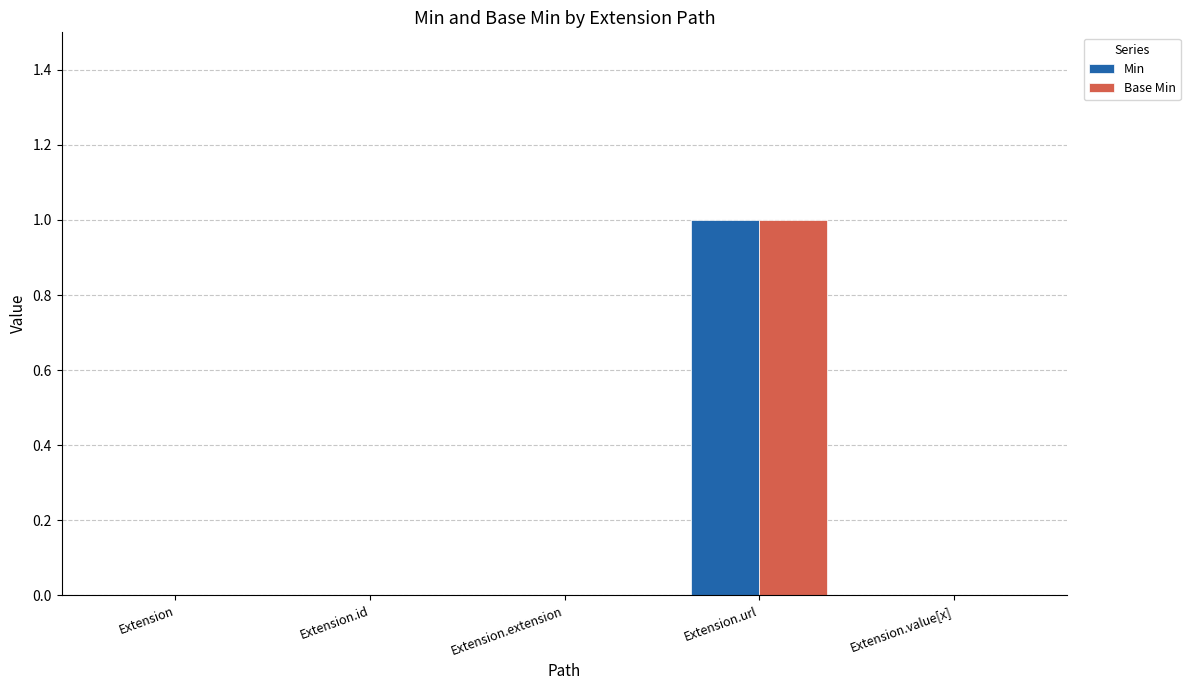

Which category has the highest value across all series?

Extension.url